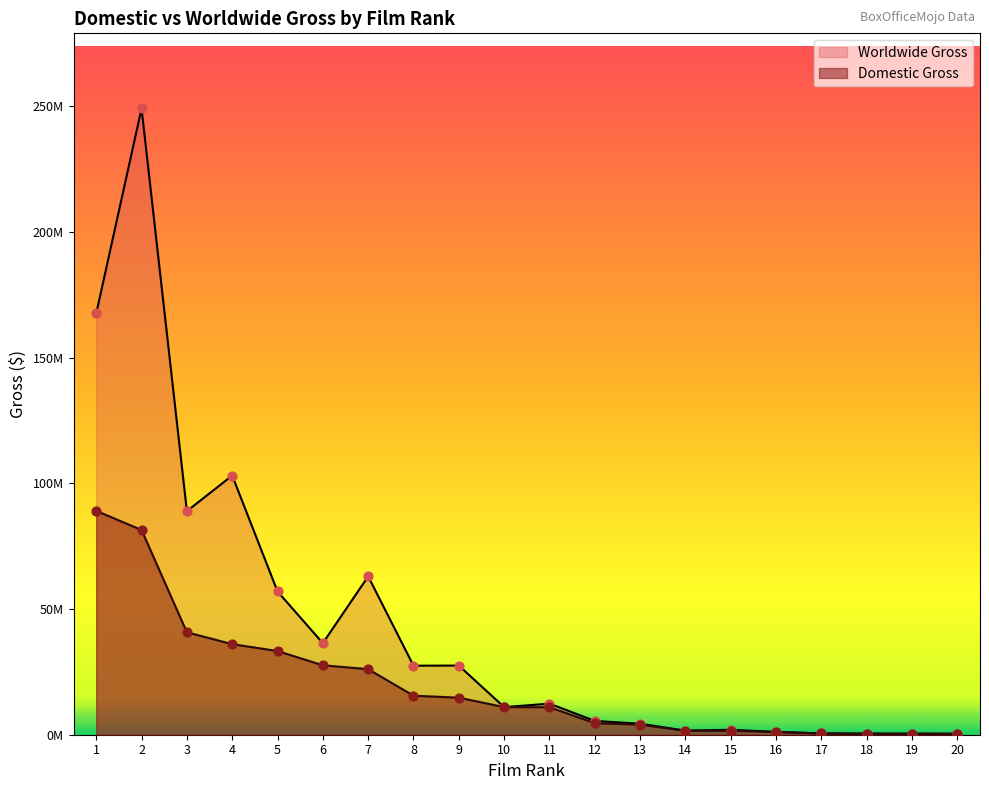

At which category is the sum across all series the highest?

2